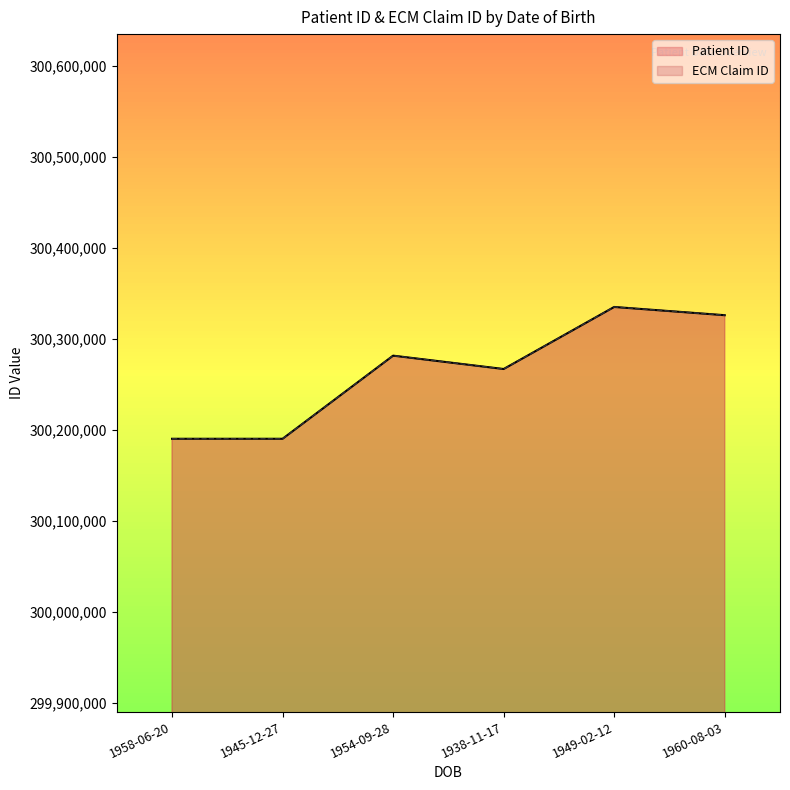

Which series has the largest range (max minus min)?

Patient ID